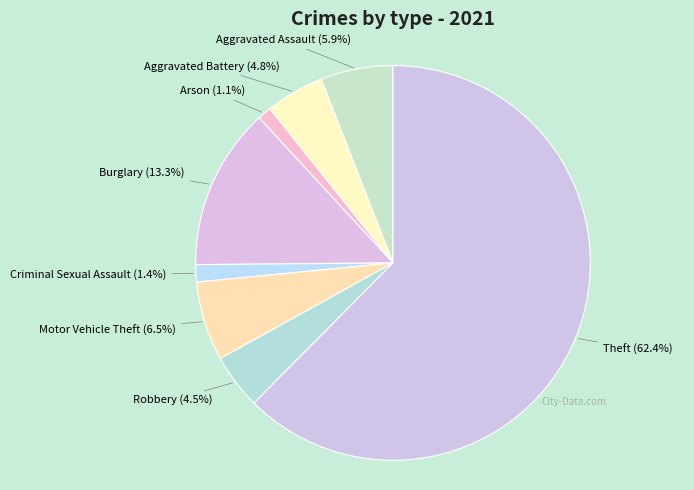

Which category has the biggest portion of the pie?

Theft